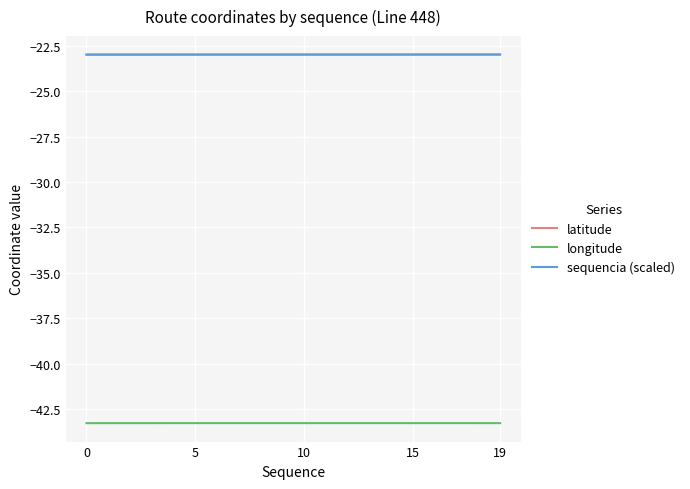

What is the minimum value shown in the chart?

-43.3